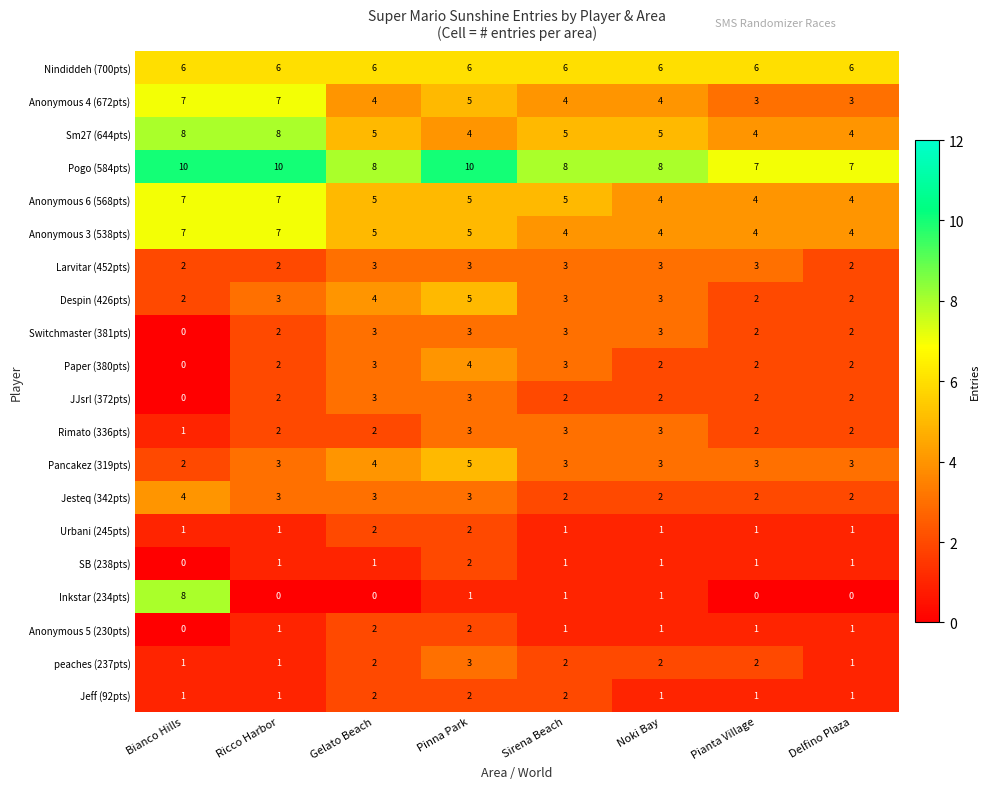

Count the Sm27 (644pts) values in the range 4 to 8.

8